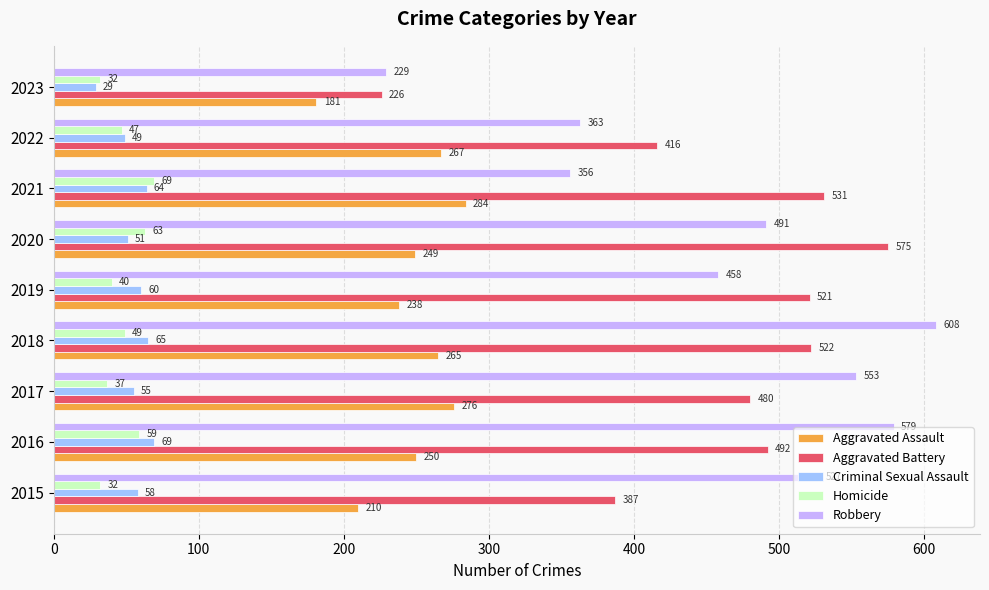

How many data points does each series have?

9